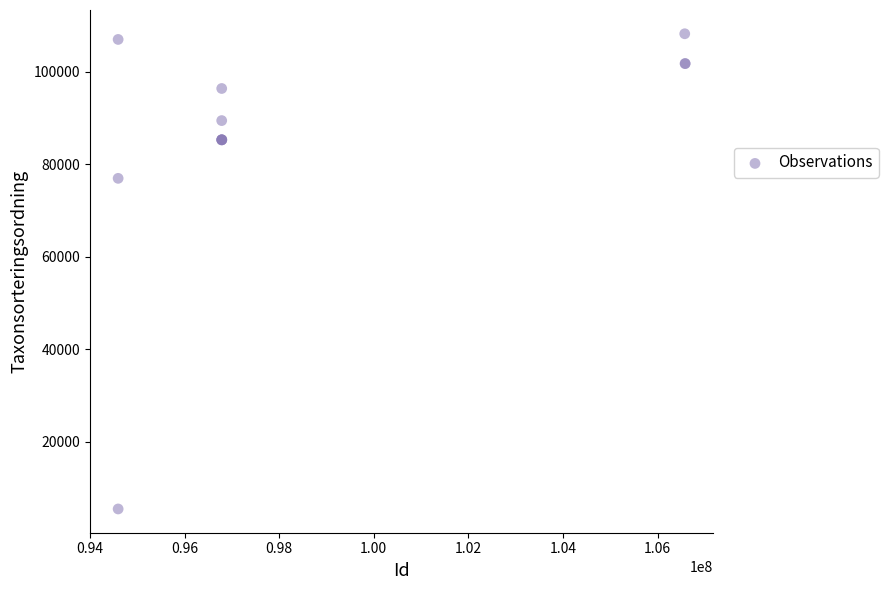

What Y value in the scatter plot is closest to 56801?

76921